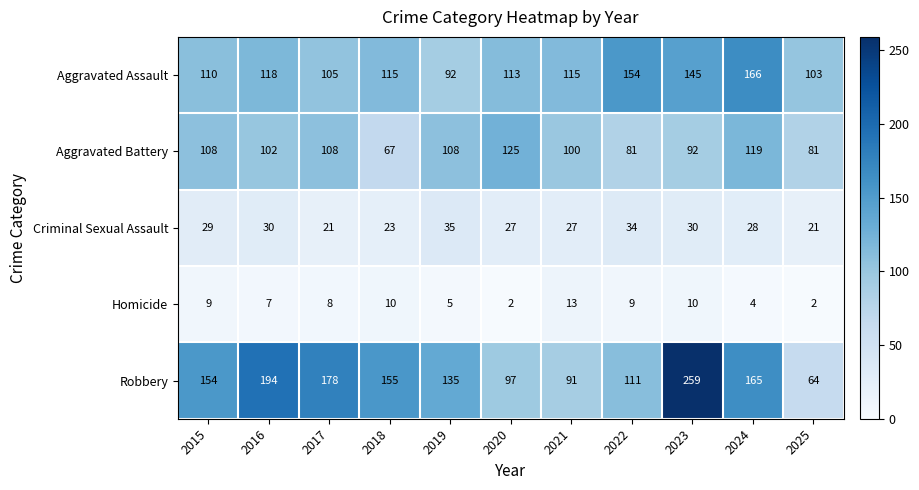

Which label corresponds to the largest value in the chart?

2023